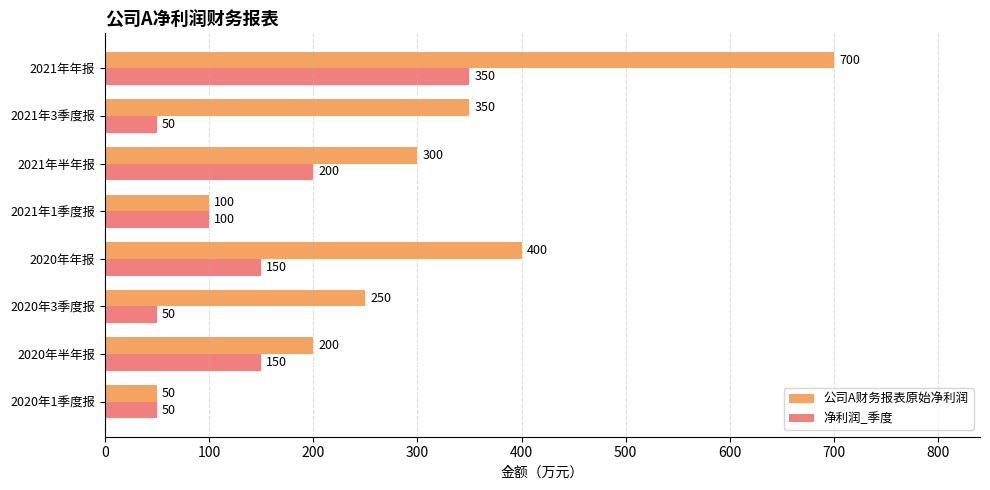

List the series in order of their peak value, lowest first.

净利润_季度, 公司A财务报表原始净利润